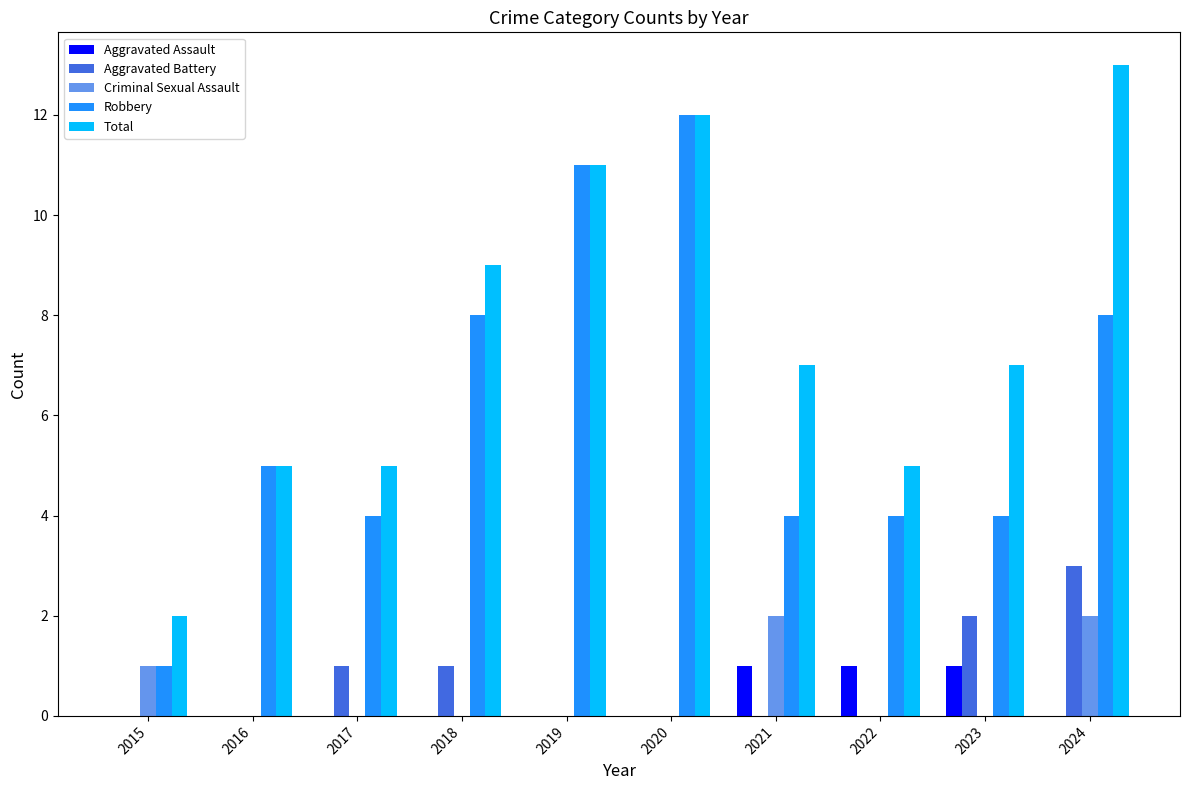

Reading left to right, transcribe all the data shown in this chart.

Aggravated Assault: 2015=0	2016=0	2017=0	2018=0	2019=0	2020=0	2021=1	2022=1	2023=1	2024=0
Aggravated Battery: 2015=0	2016=0	2017=1	2018=1	2019=0	2020=0	2021=0	2022=0	2023=2	2024=3
Criminal Sexual Assault: 2015=1	2016=0	2017=0	2018=0	2019=0	2020=0	2021=2	2022=0	2023=0	2024=2
Robbery: 2015=1	2016=5	2017=4	2018=8	2019=11	2020=12	2021=4	2022=4	2023=4	2024=8
Total: 2015=2	2016=5	2017=5	2018=9	2019=11	2020=12	2021=7	2022=5	2023=7	2024=13